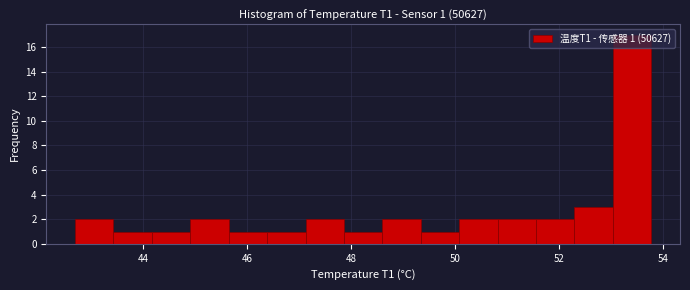

Around what value on the x-axis is the tallest bar? Give the approximate position of its centre, as read against the axis.

53.4